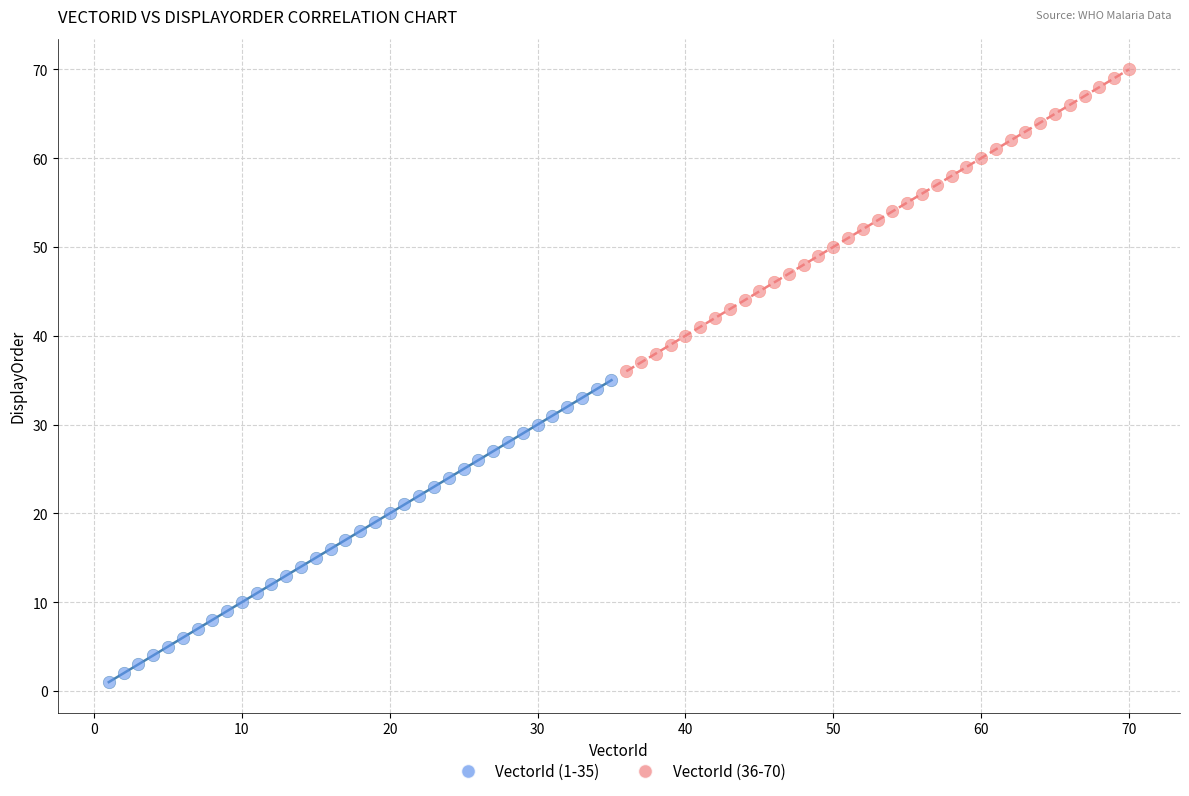

Which series contains the lowest Y value?

VectorId (1-35)